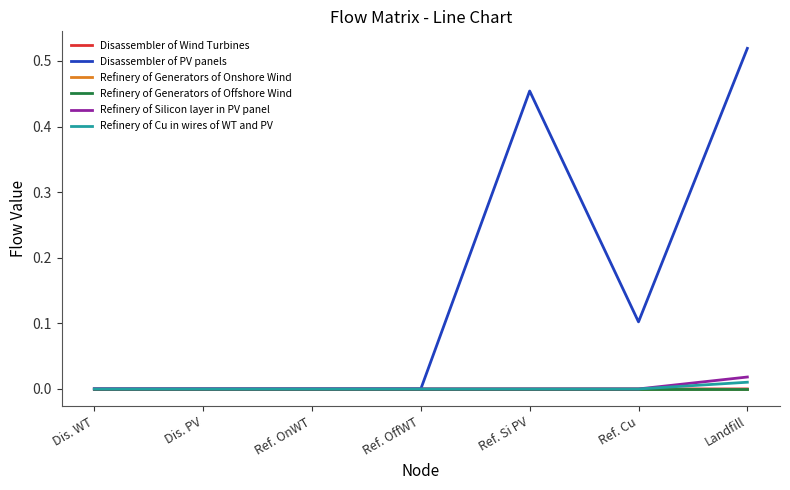

Which series has the largest range (max minus min)?

Disassembler of PV panels